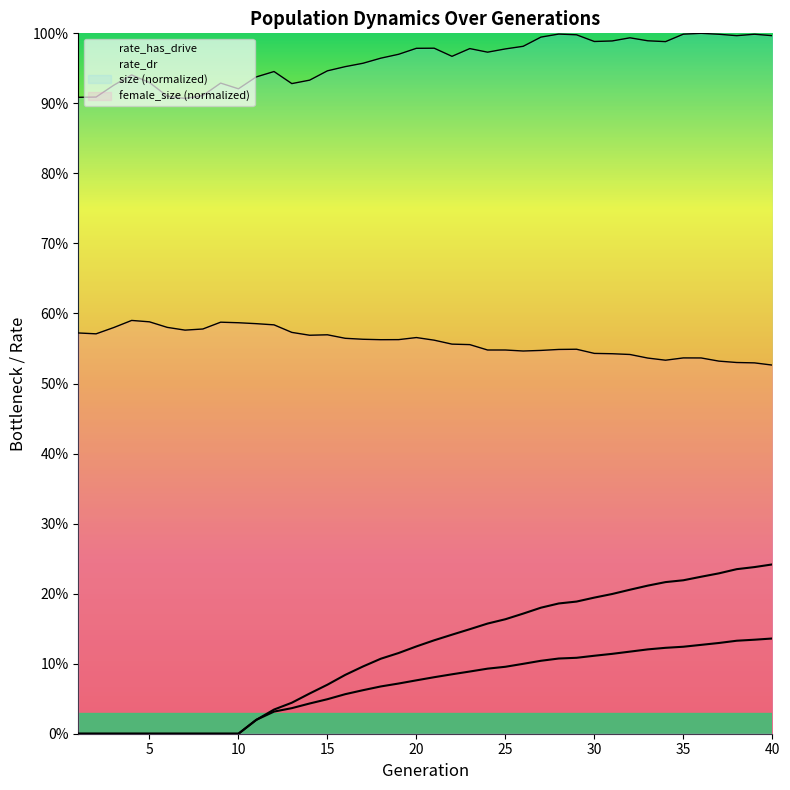

What is the difference between the highest and lowest values at 40?

0.9